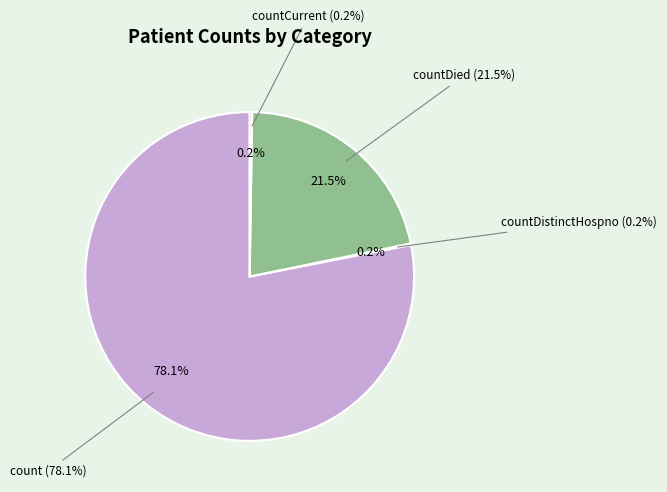

What is the majority slice?

count